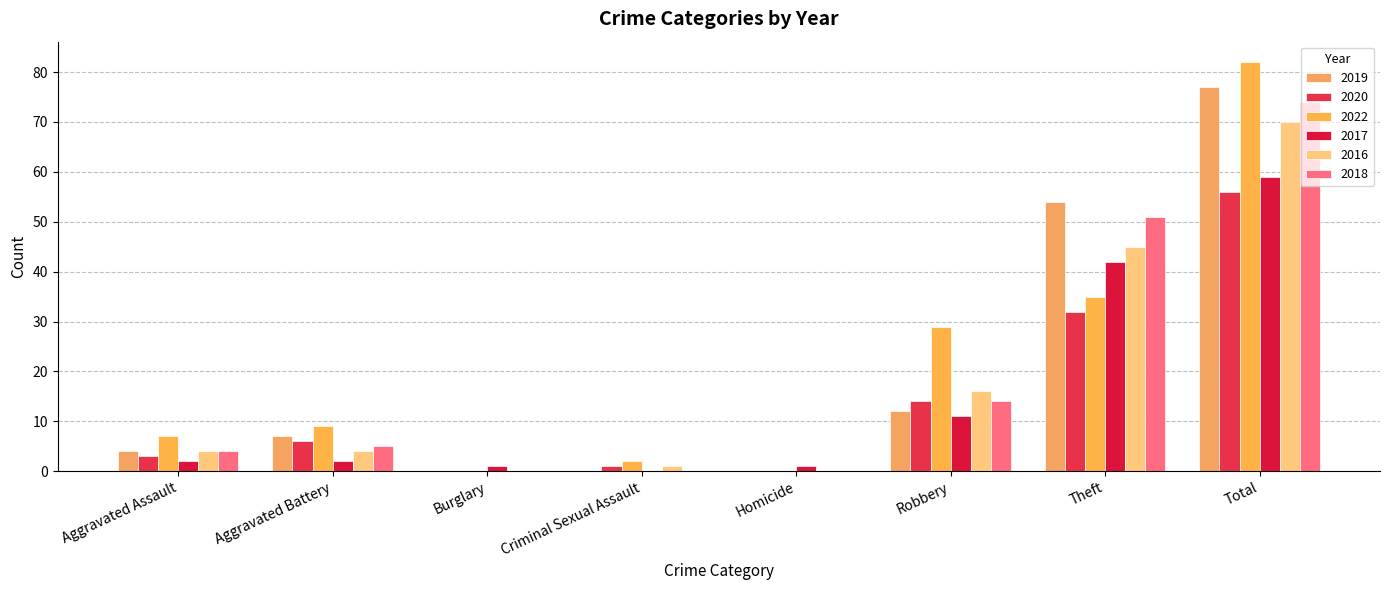

How many categories are shown in the chart?

8